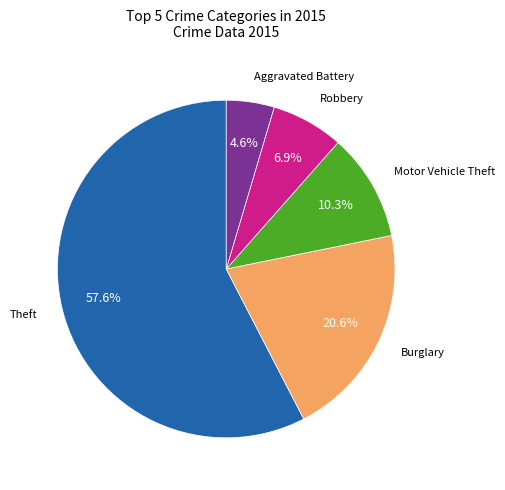

Is there a majority slice in this chart?

Yes